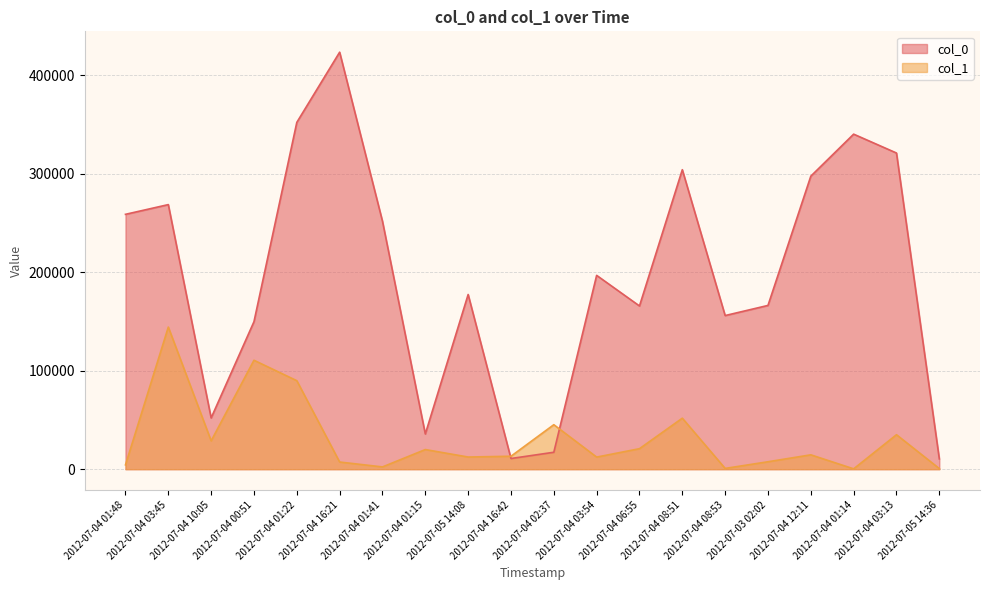

What is the label of the 8th point from the left?

2012-07-04 01:15